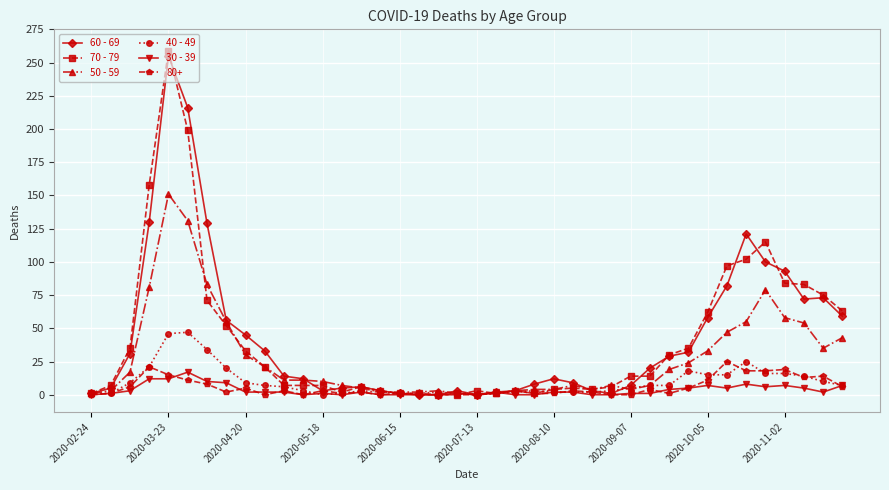

What is the value of the 30 - 39 point at the 37th from the left?

7